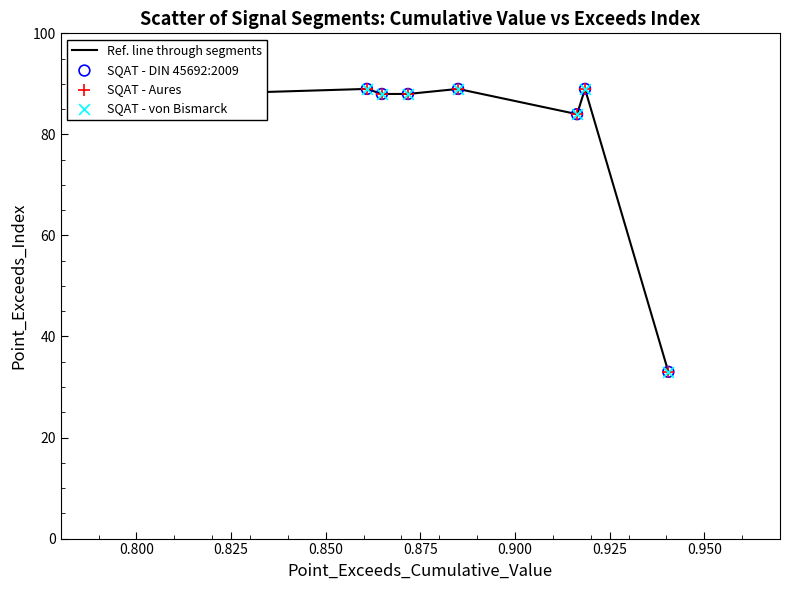

What is the smallest value displayed?

33